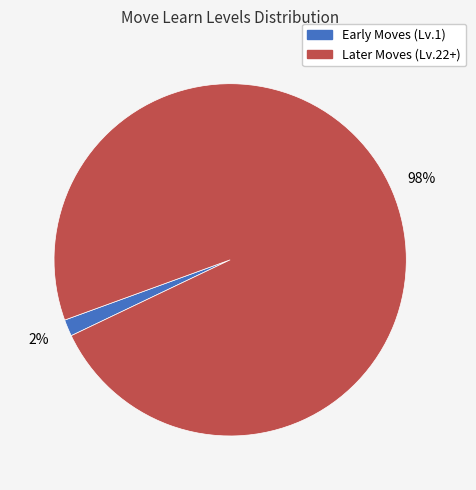

Is there a majority slice in this chart?

Yes